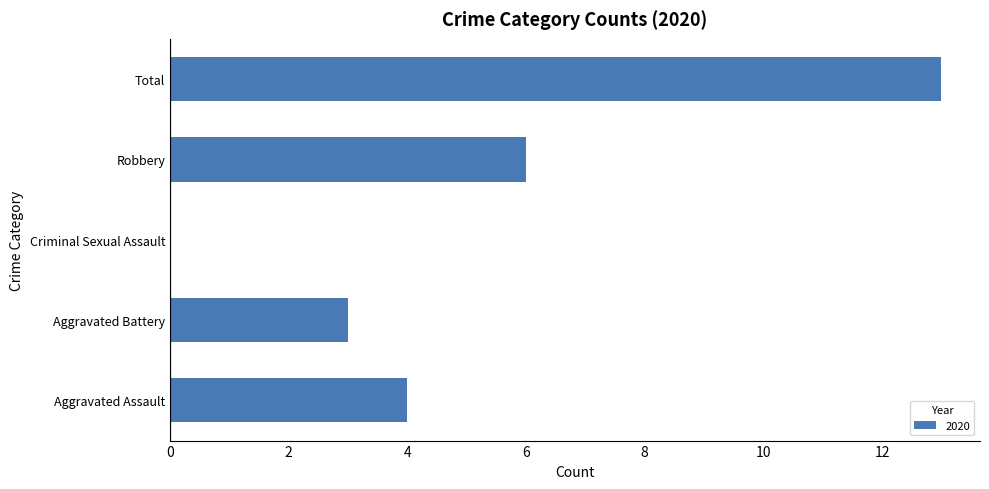

True or false: the data shows 3 at Aggravated Battery.

True